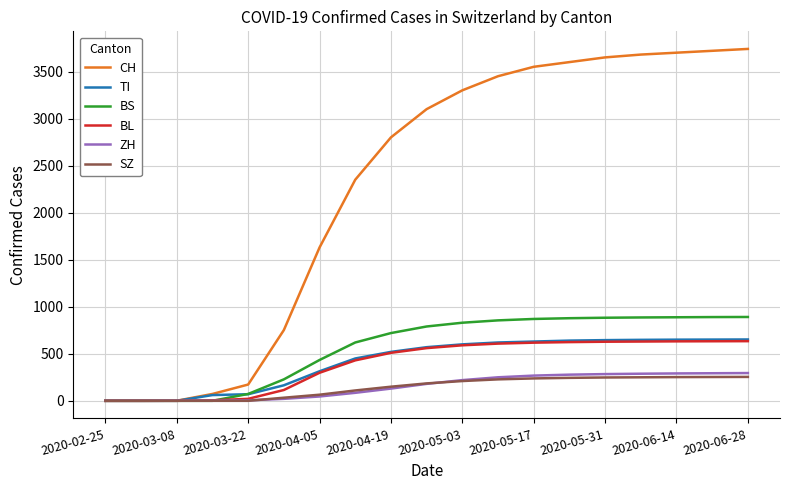

Which series has the widest spread of values?

CH